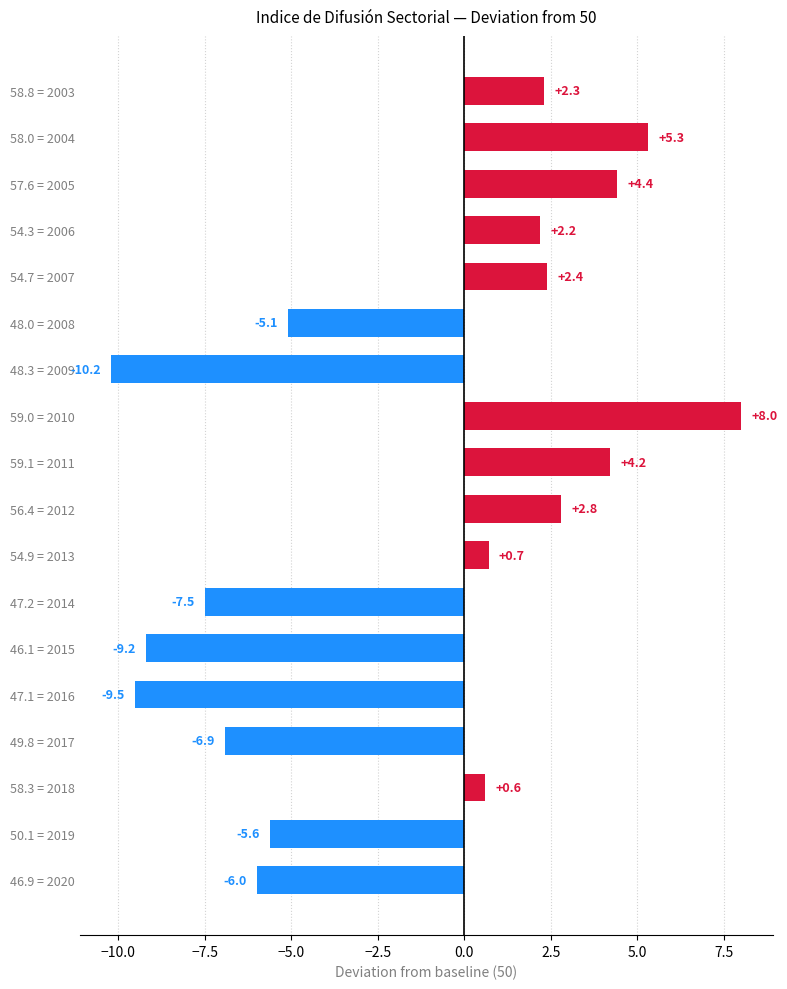

Which category has the lowest value across all series?

48.3 = 2009